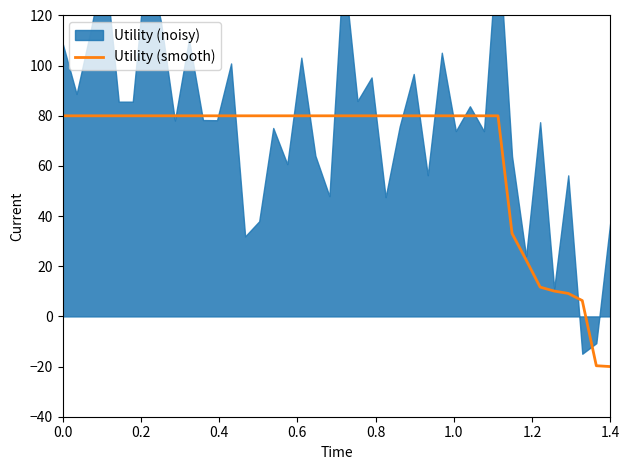

The value at 26 is 56.0. True or false?

False